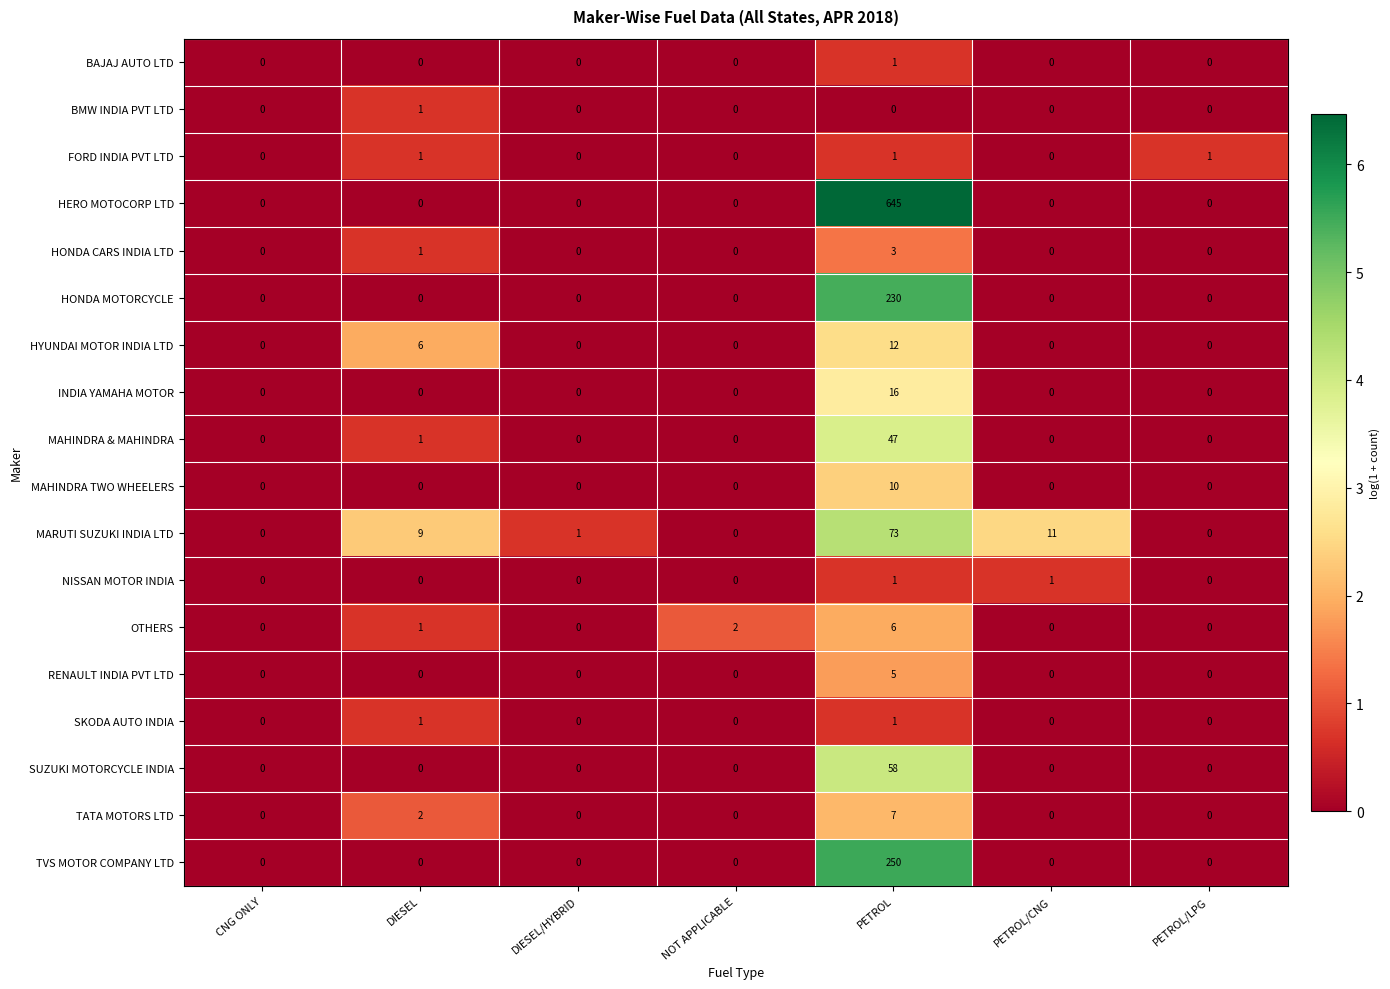

At which category does the chart reach its peak across all series?

PETROL